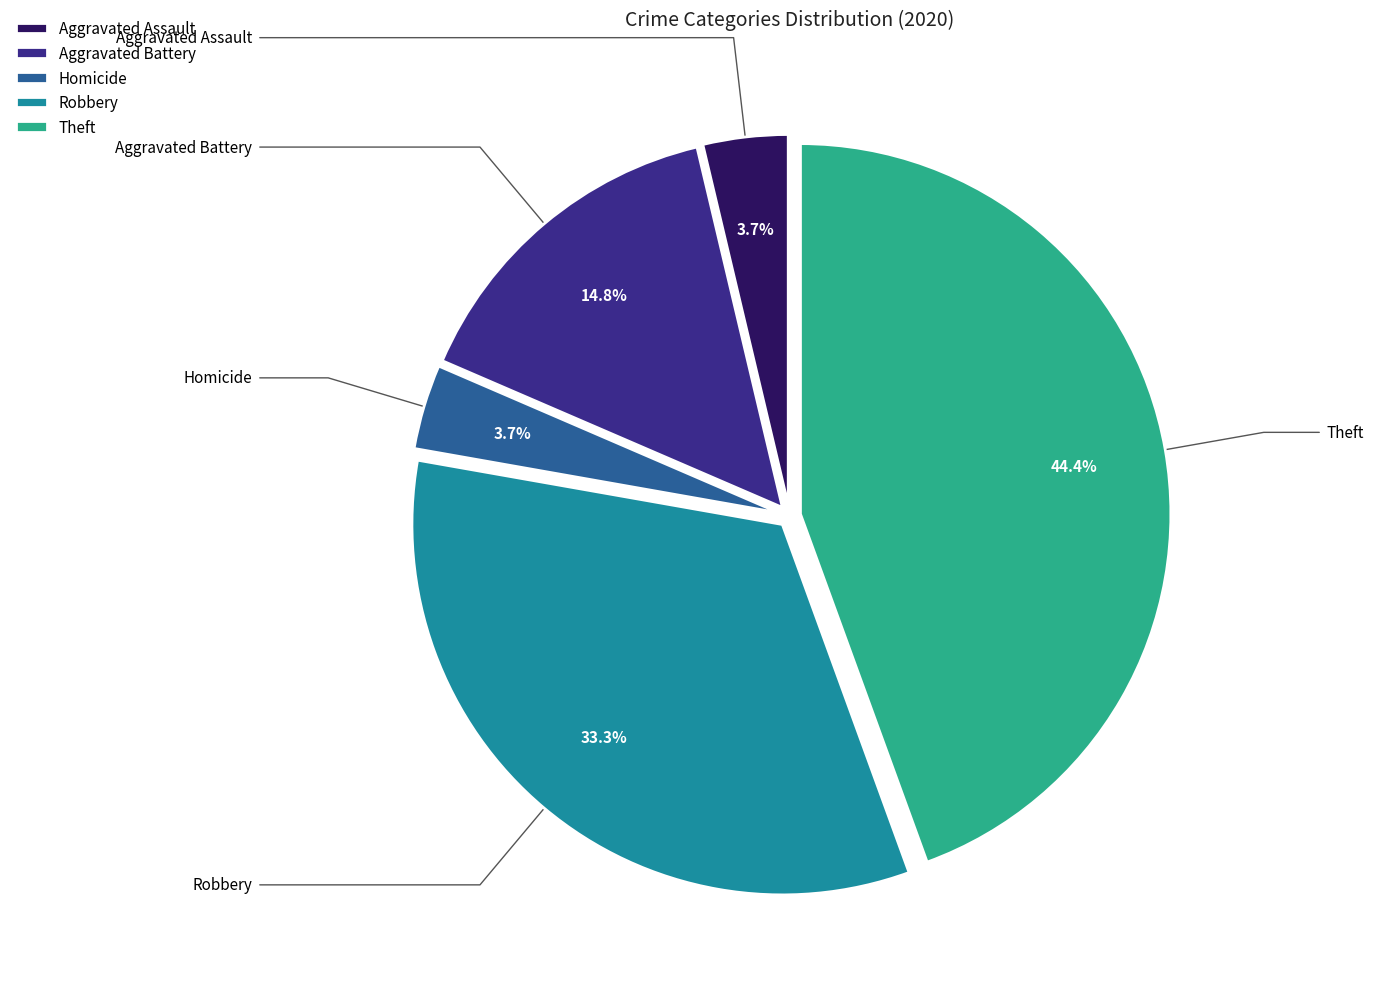

Between Aggravated Battery and Homicide, which is larger?

Aggravated Battery